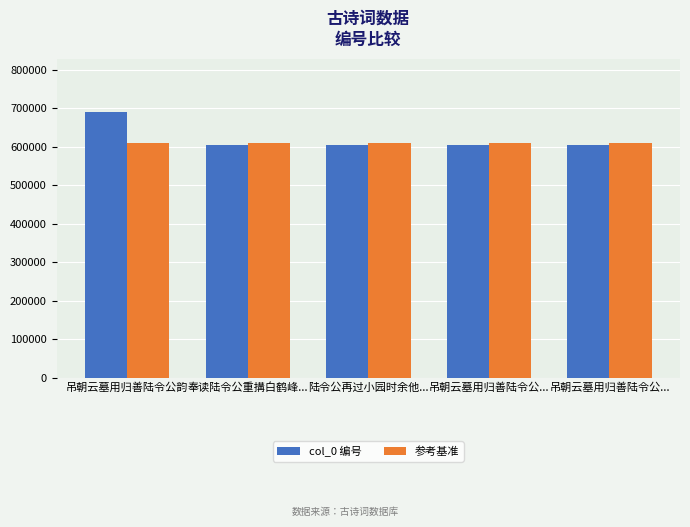

Count the number of categories in the chart.

5